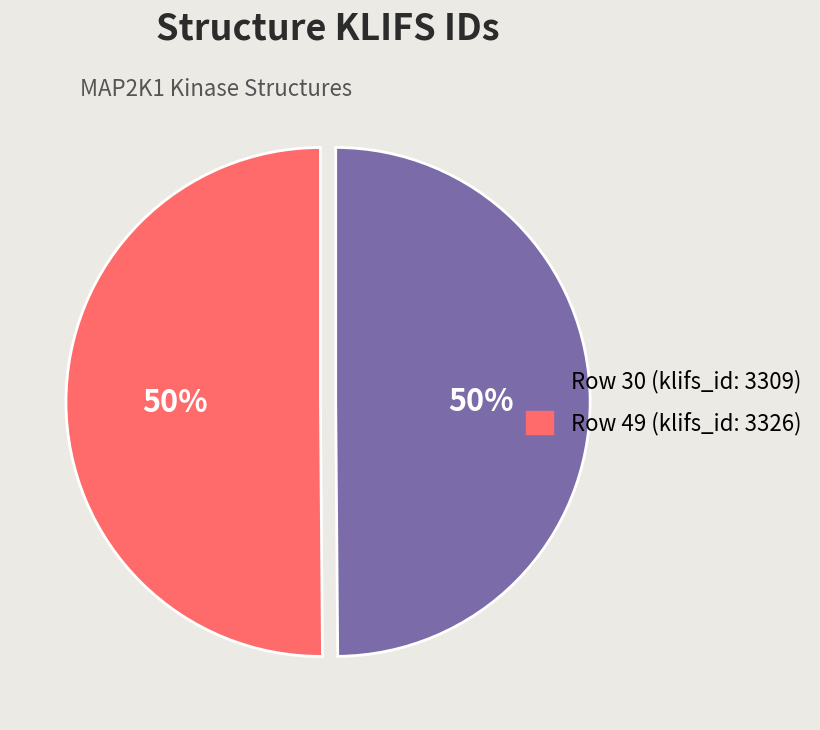

To the nearest percent, what is the average slice percentage?

50%